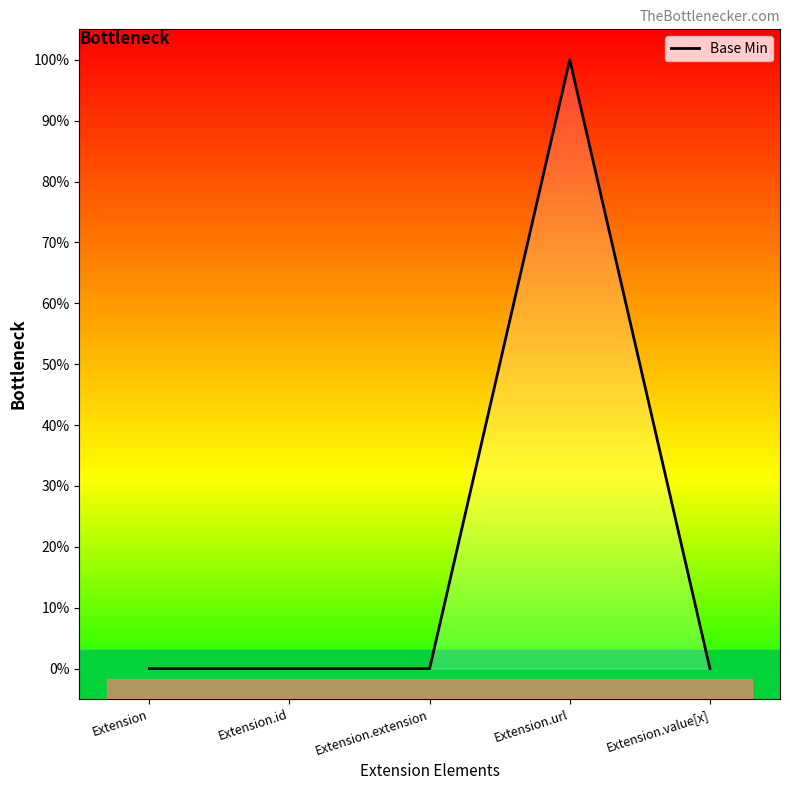

The value at Extension.value[x] is 0. True or false?

True